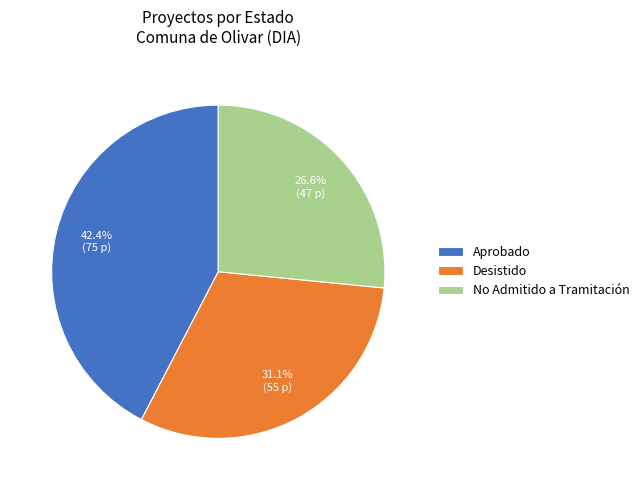

Which slice is the smallest?

No Admitido a Tramitación